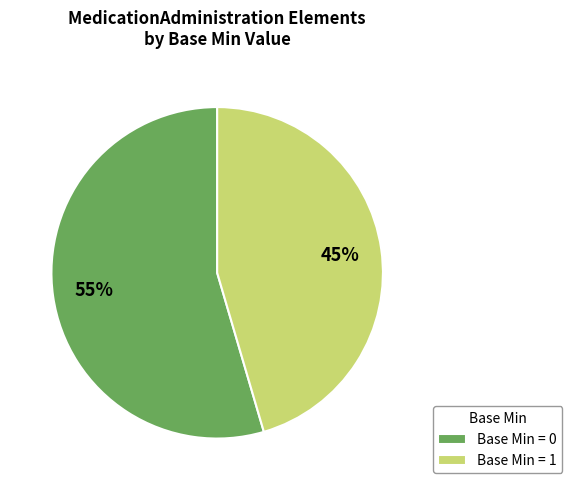

Which category has the smallest portion of the pie?

Base Min = 1